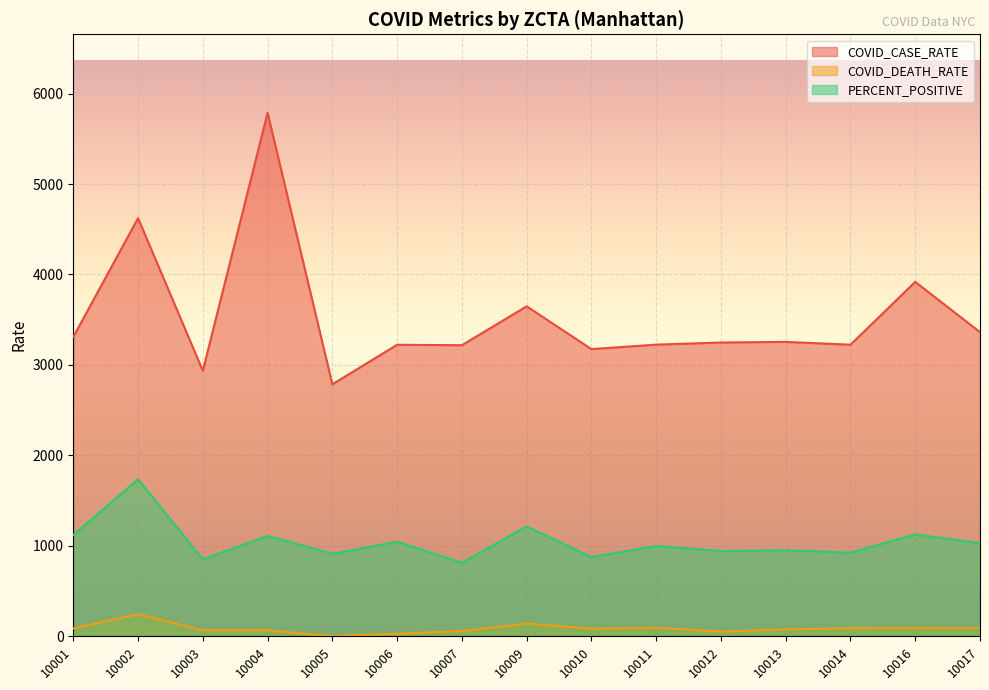

True or false: COVID_DEATH_RATE has a value of 139.6 at 10014.

False